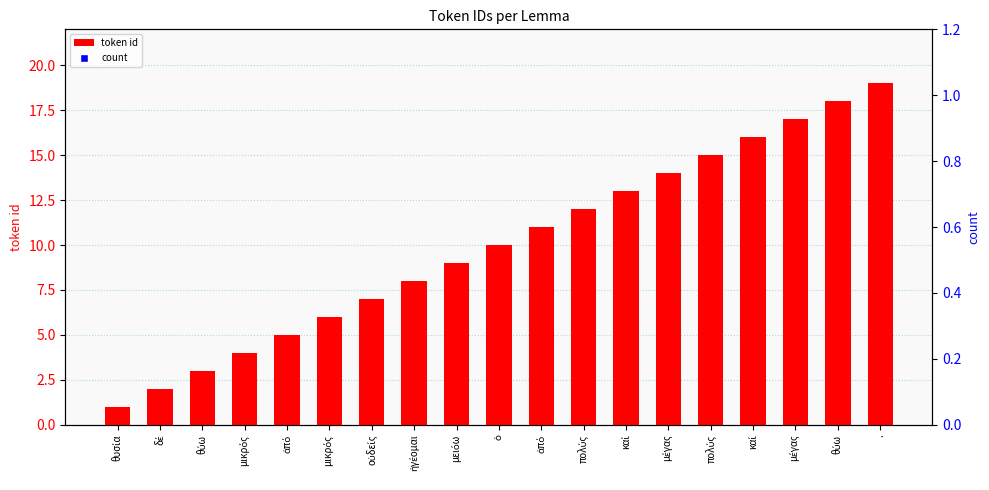

Which series contains the lowest Y value?

token id